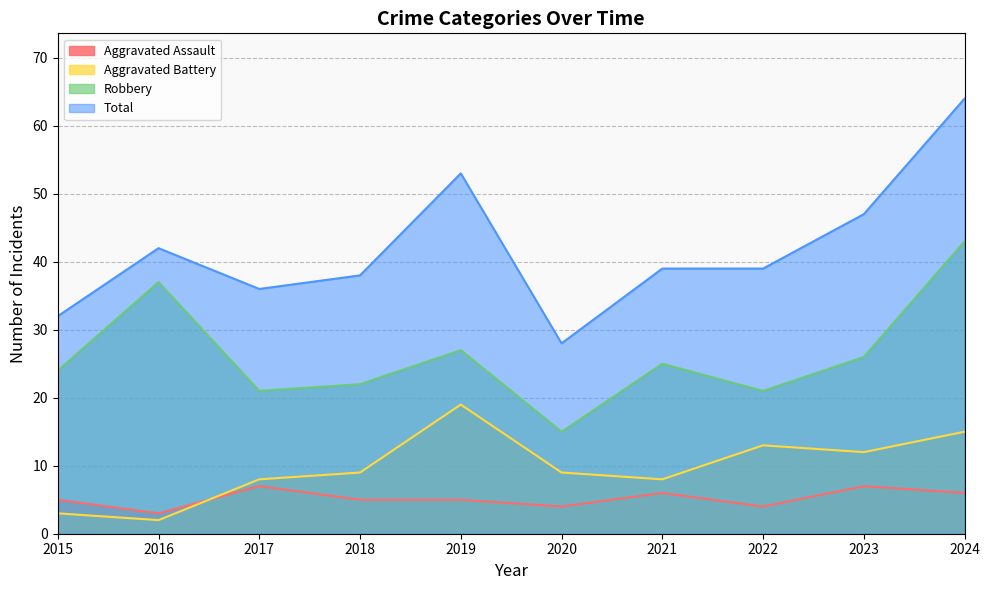

Where do Aggravated Battery and Aggravated Assault first cross each other?

2016 and 2017